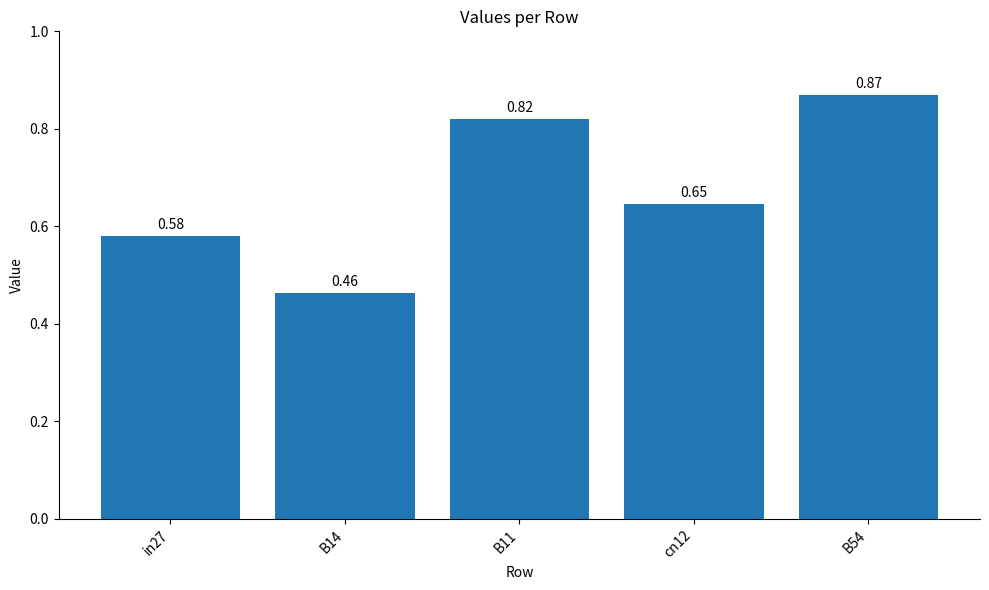

Rank the categories by value from lowest to highest.

B14, in27, cn12, B11, B54